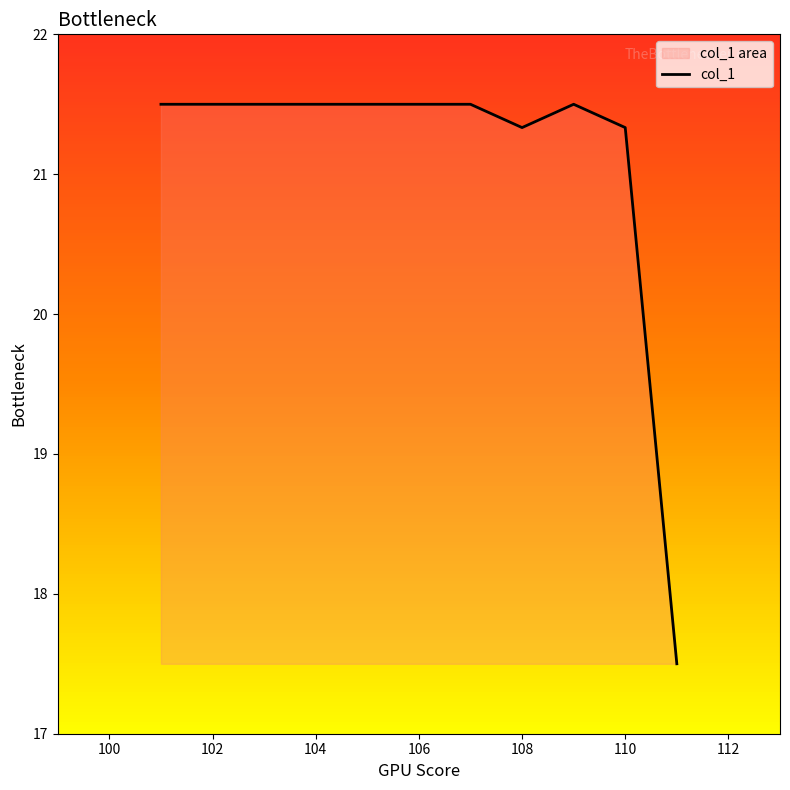

What is the difference between the maximum and minimum values?

4.0